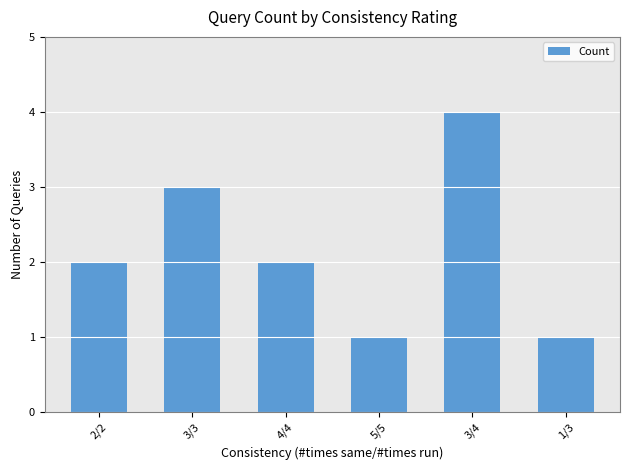

What is the label of the 5th bar from the left?

3/4